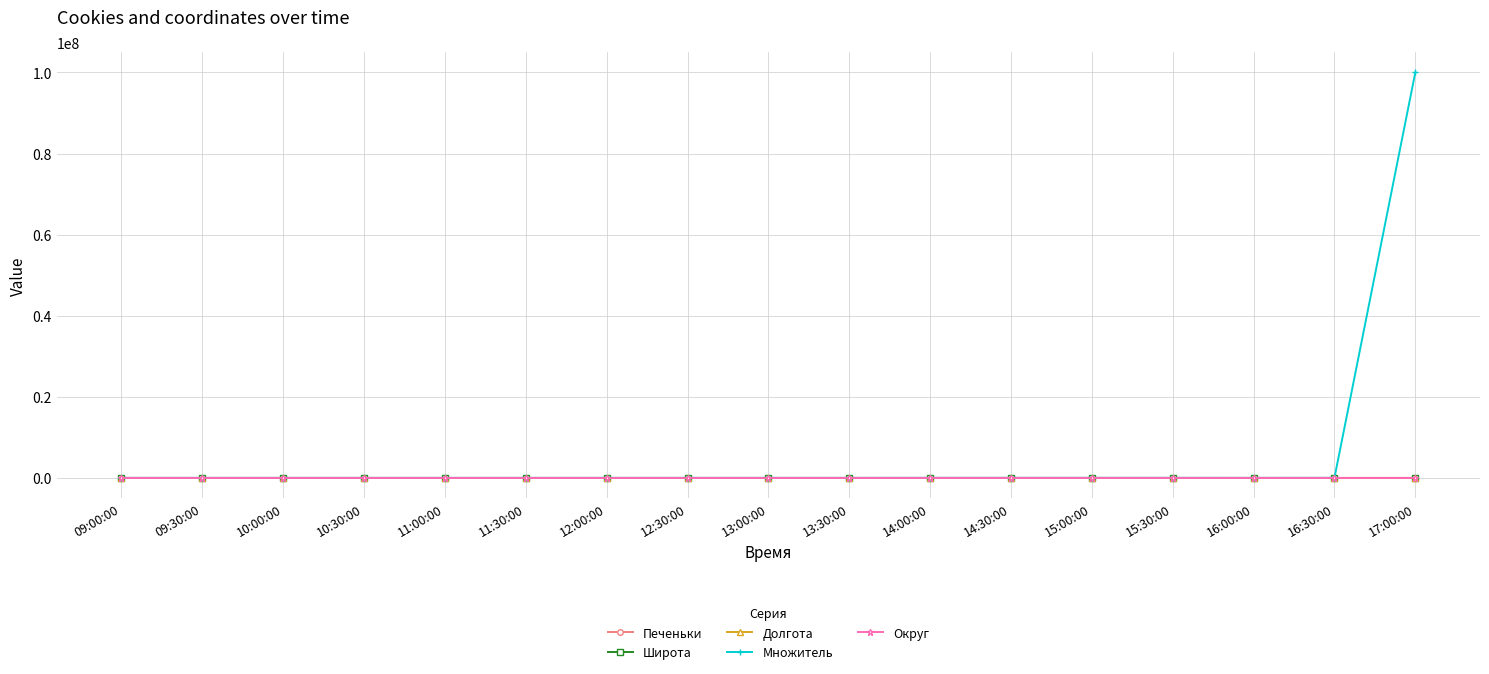

Which series has the largest range (max minus min)?

Множитель